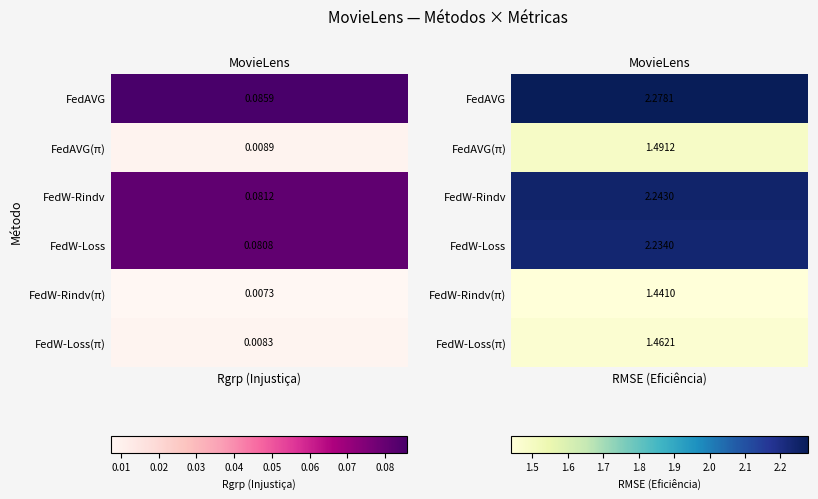

At which category is the sum across all series the highest?

RMSE (Eficiência)